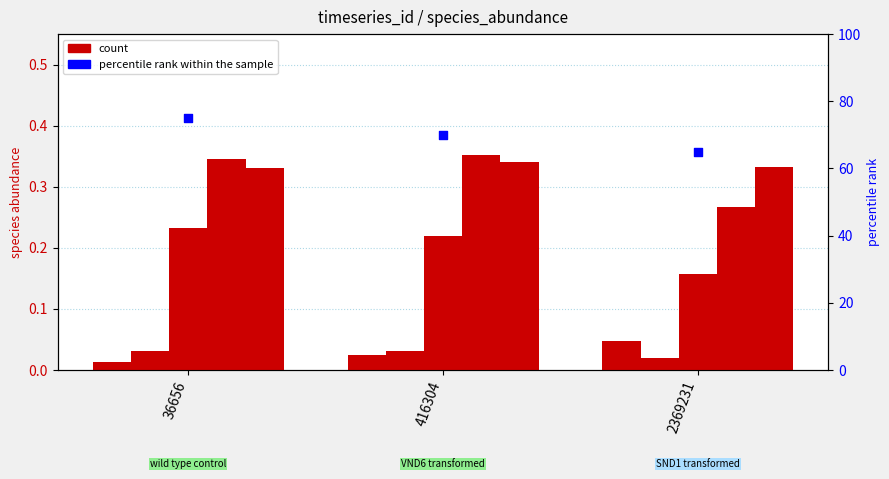

What is the total value across all series at 2369231?

65.8